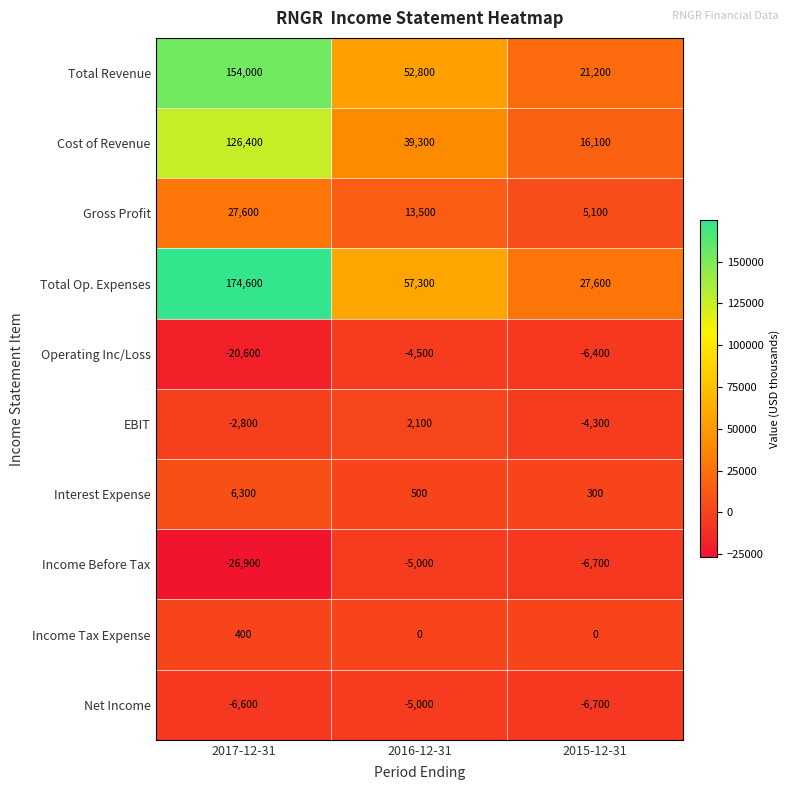

What is the total value across all series at 2016-12-31?

151000